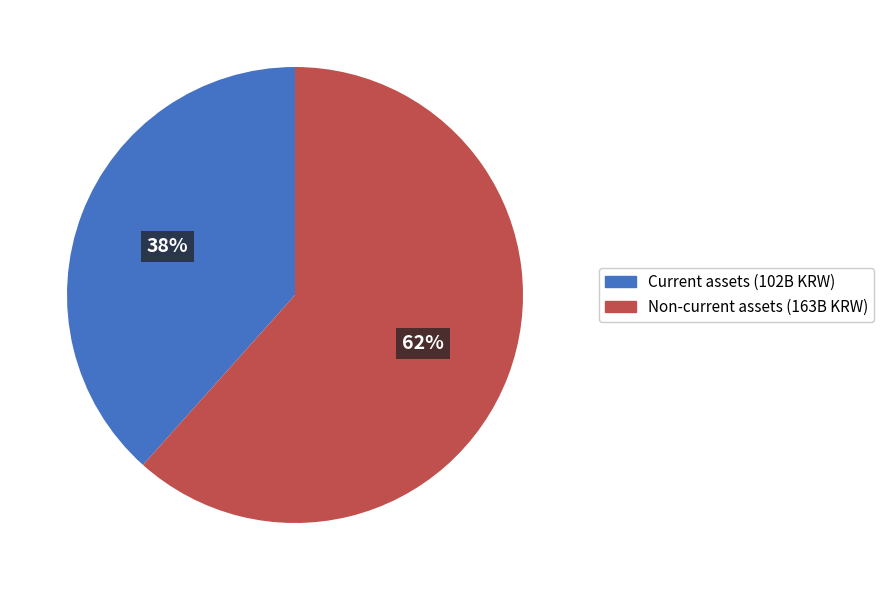

Rank the categories by value from lowest to highest.

Current assets, Non-current assets